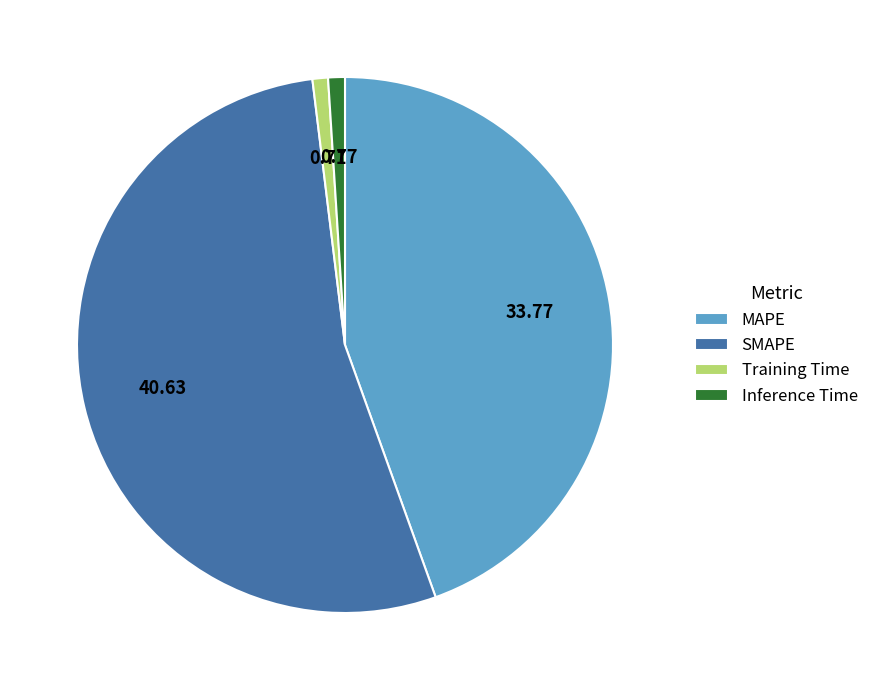

Which slice is the largest?

SMAPE